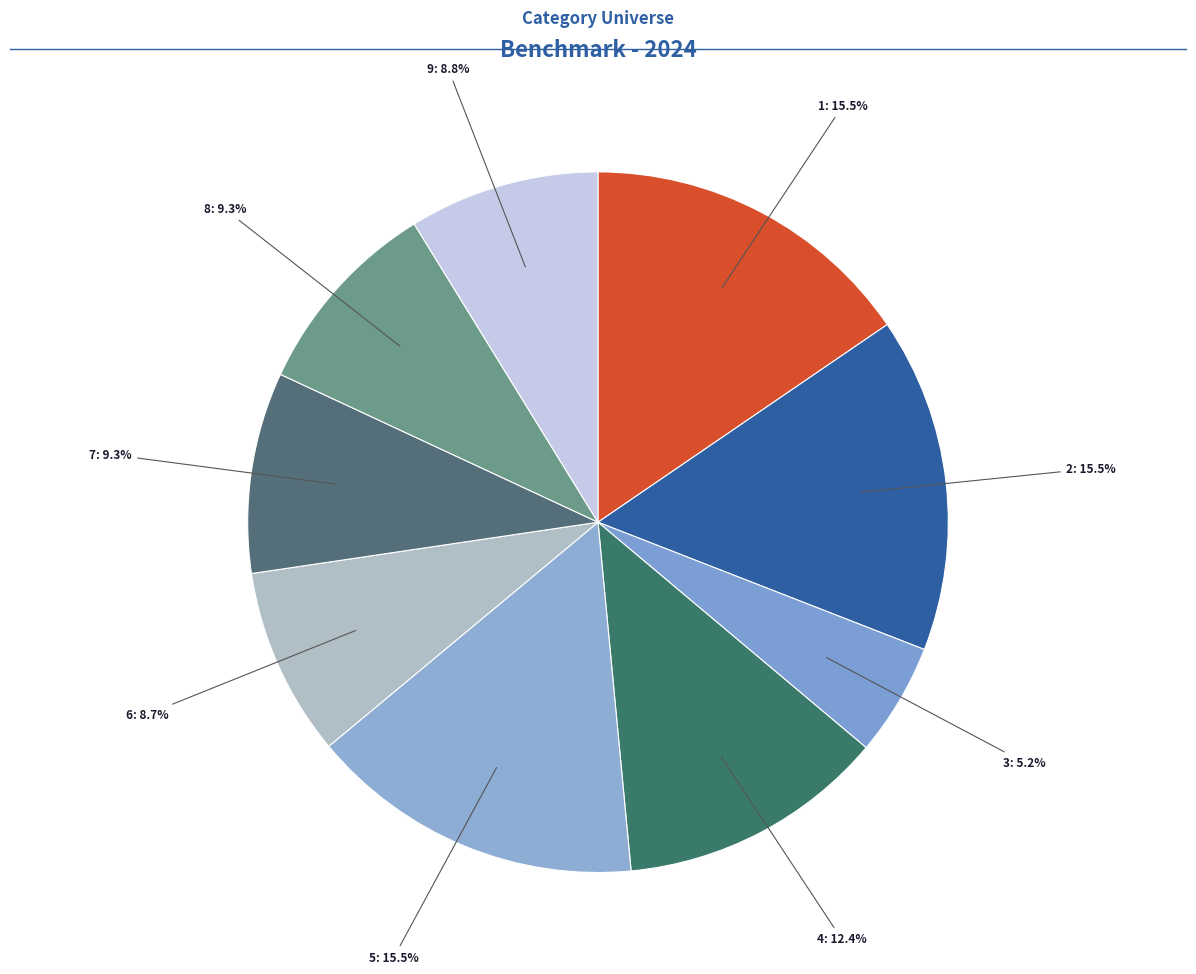

To the nearest percent, what percentage of the pie is 4?

12%